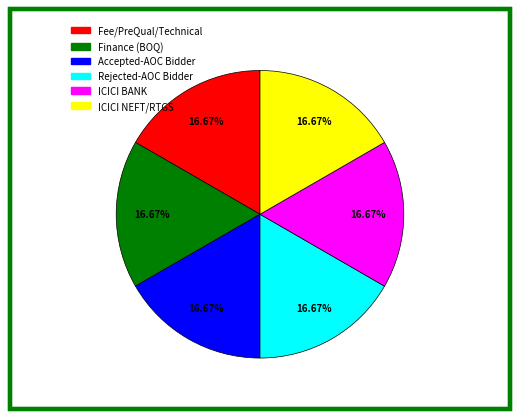

Is there any slice that represents more than half of the pie?

No